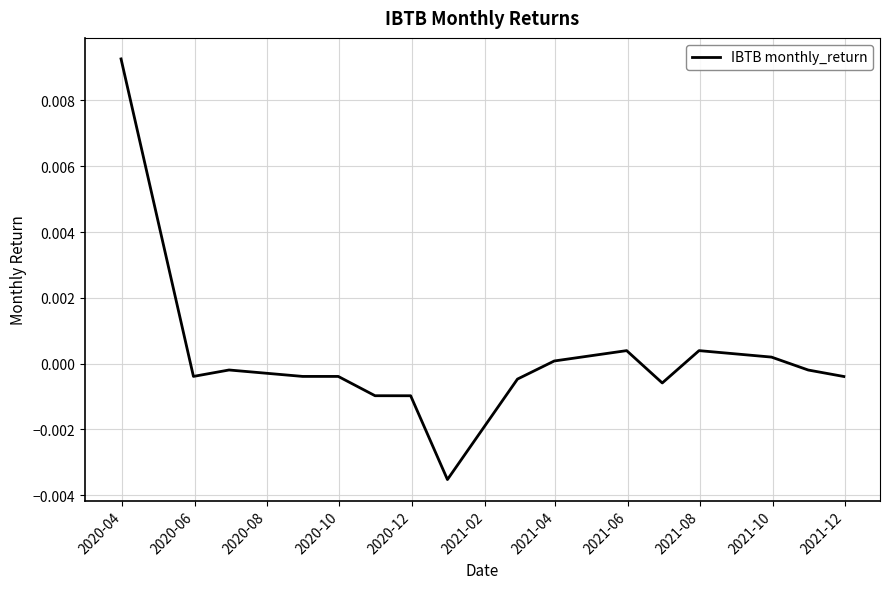

How many lines are shown in the chart?

1